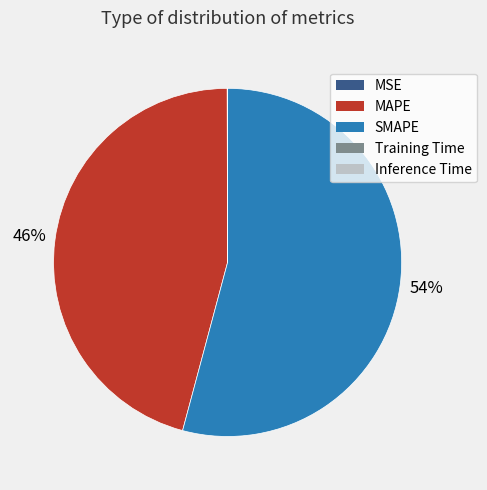

What is the largest slice in the pie chart?

SMAPE